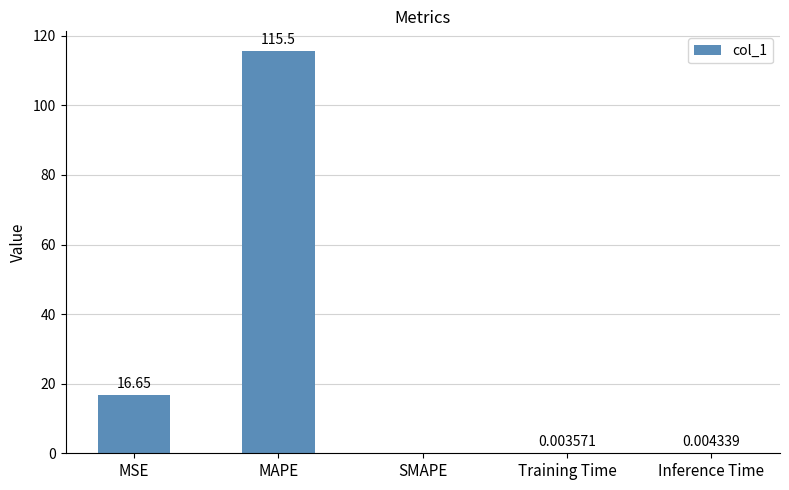

What is the change in value from MSE to MAPE?

+98.9